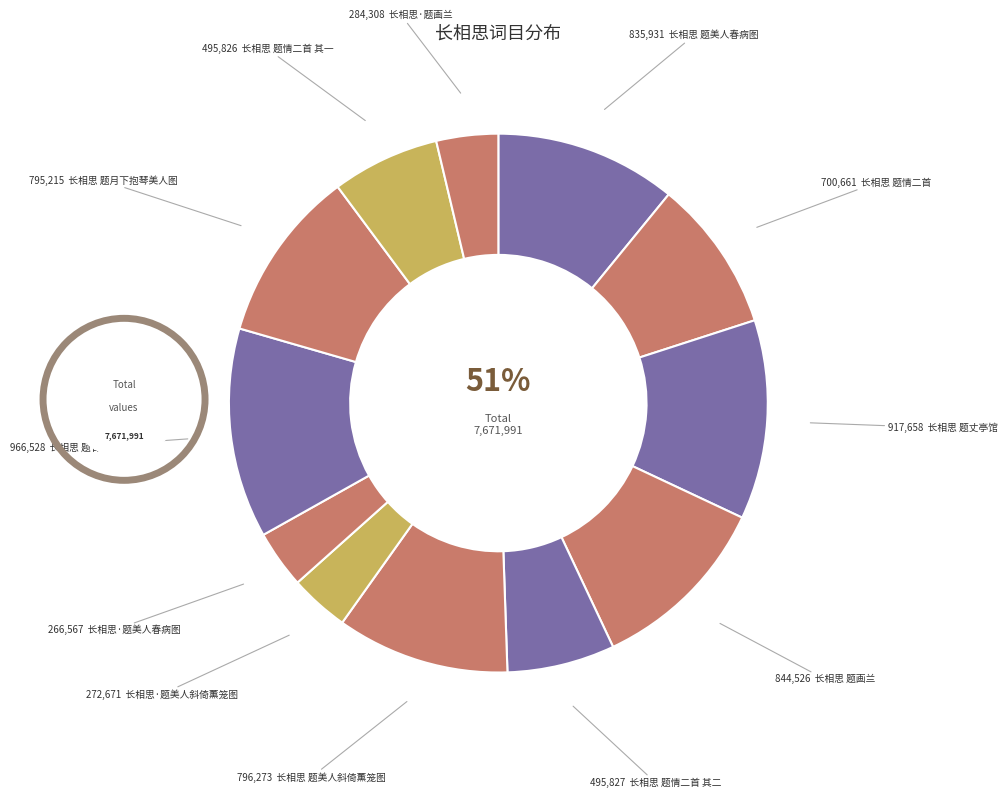

To the nearest percent, what is the difference between the 长相思 题画兰 and 长相思 题情二首 其一 slice percentages?

5%